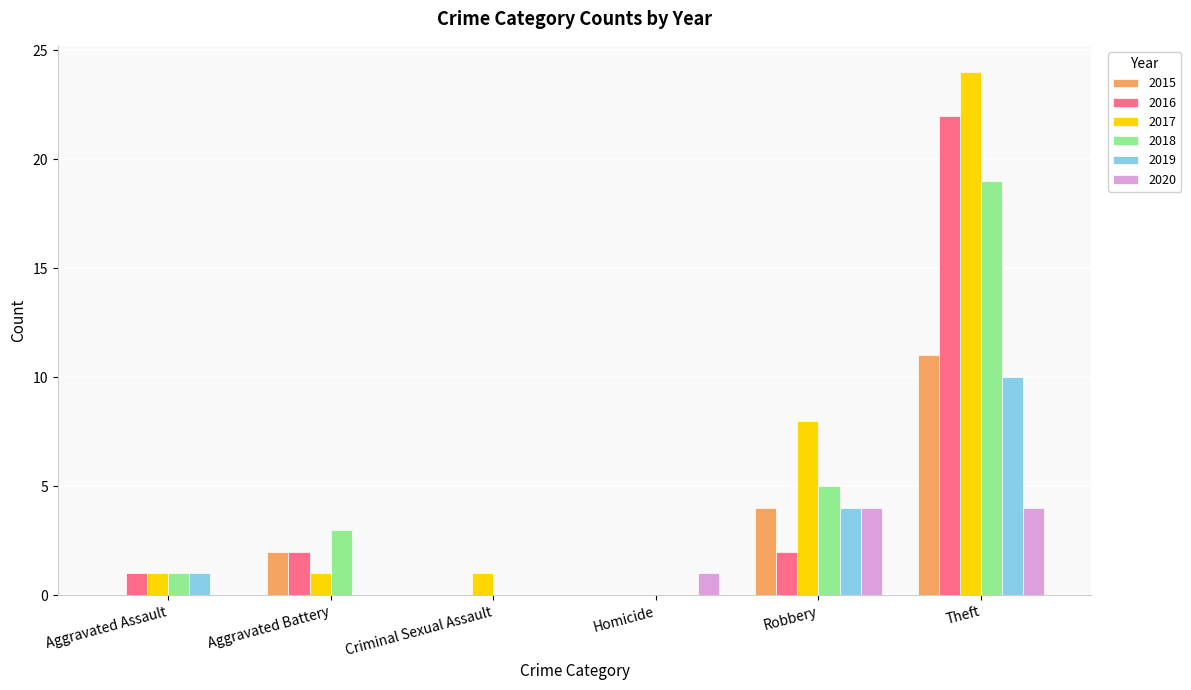

Which series has the widest spread of values?

2017